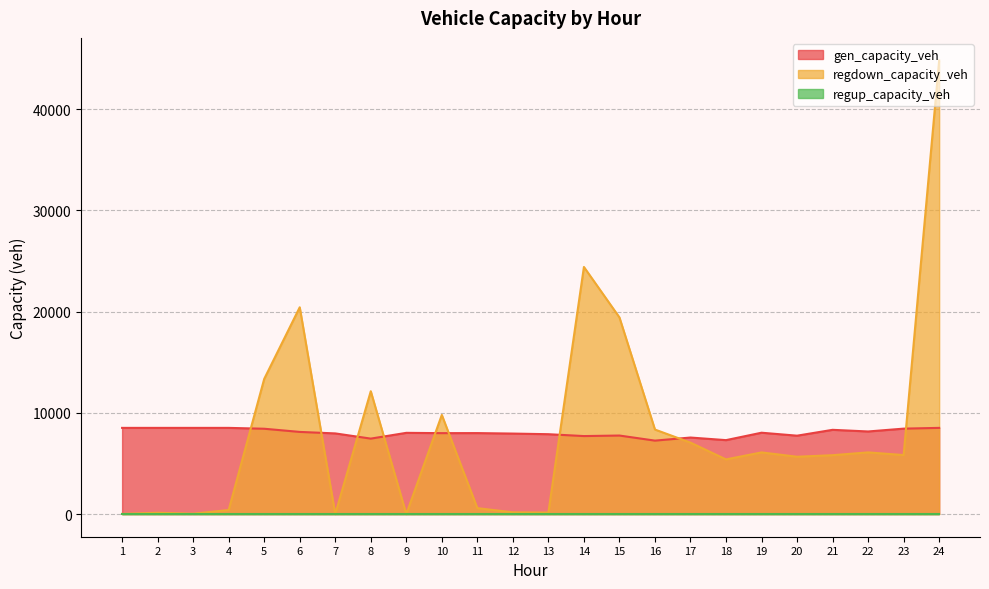

How many data points in gen_capacity_veh are above 8023?

12